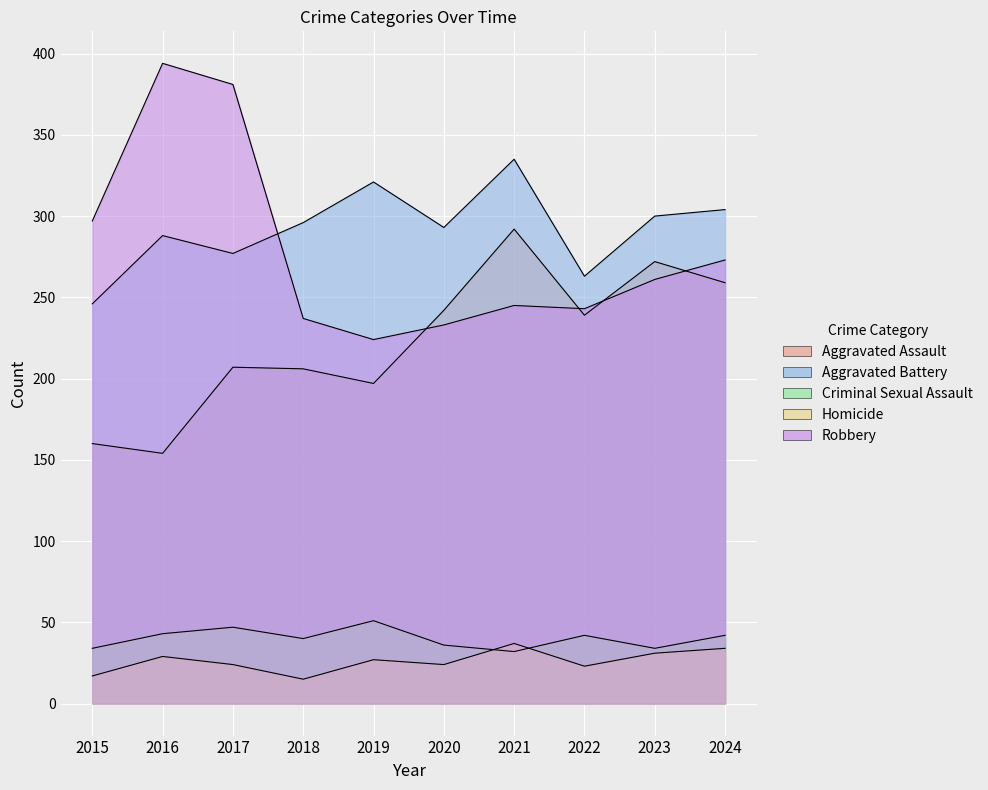

How many distinct data groups are displayed?

5